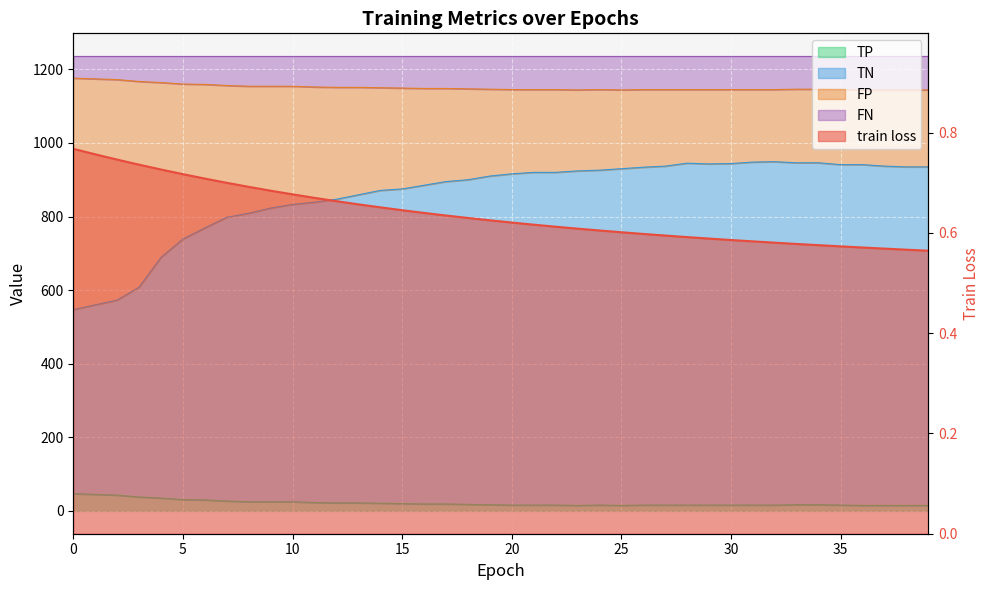

What is the change in value from 10 to 30?

-0.1